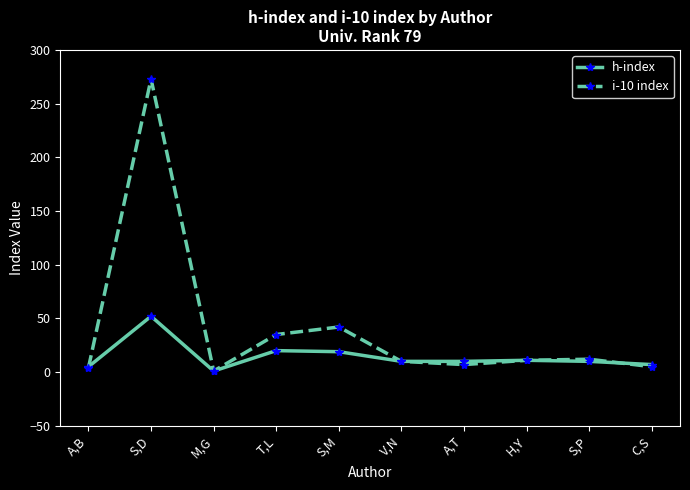

How many values in the h-index series are below 10?

3